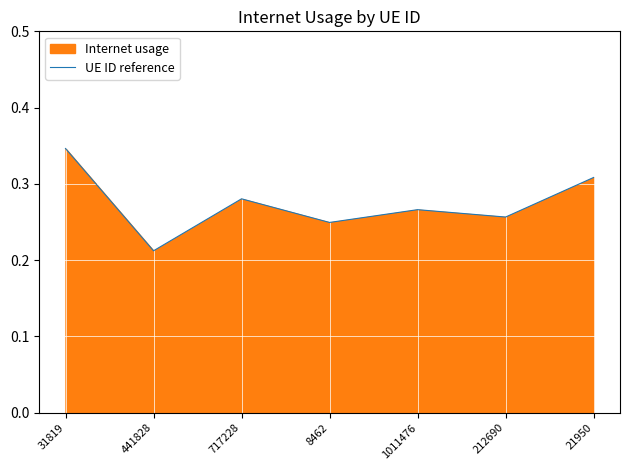

Reading left to right, what are all the values shown in this chart?

31819=0.3	441828=0.2	717228=0.3	8462=0.2	1011476=0.3	212690=0.3	21950=0.3